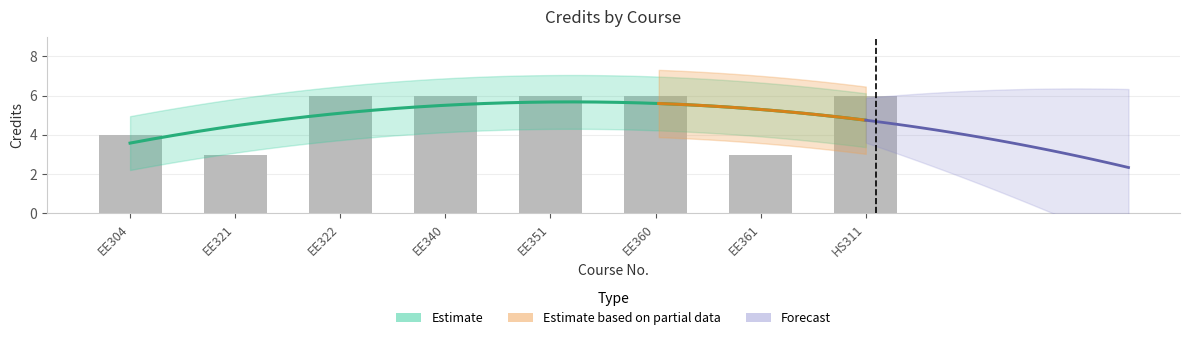

What is the minimum value shown in the chart?

3